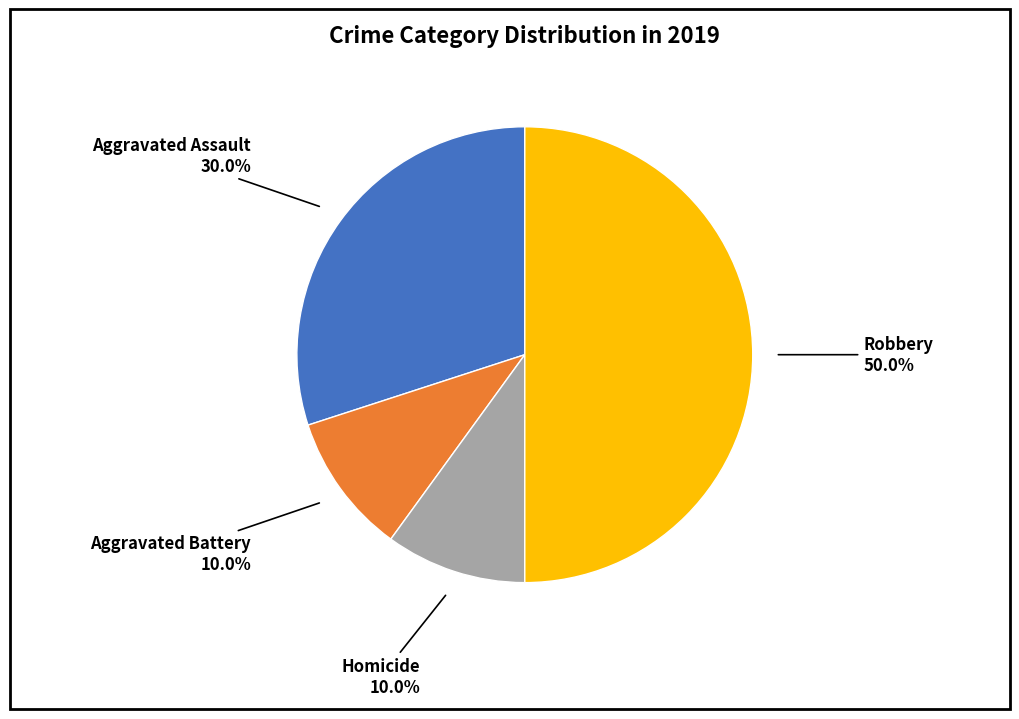

Which has a higher value, Homicide or Robbery?

Robbery